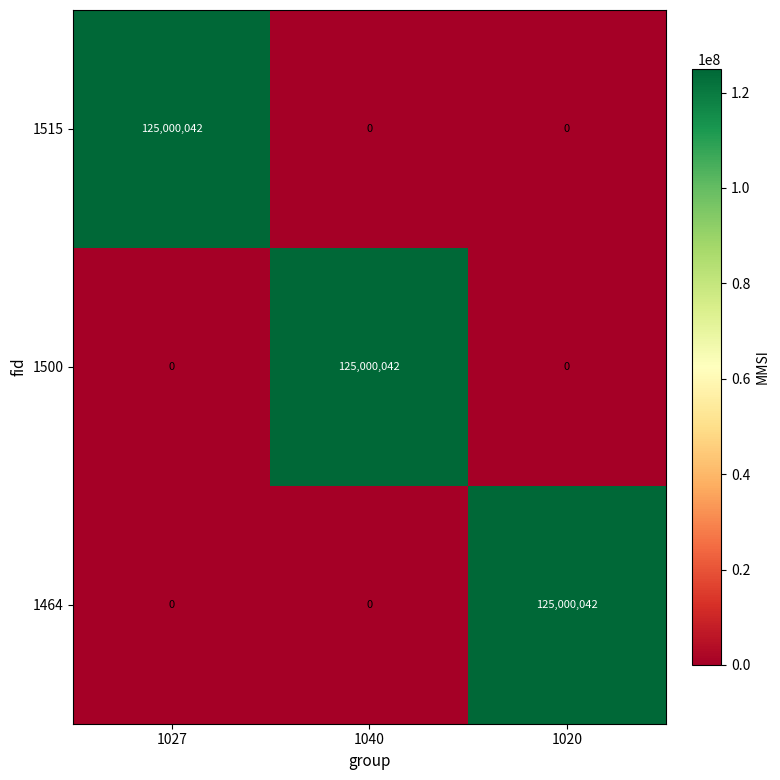

What is the difference between the highest and lowest values at 1020?

125000042